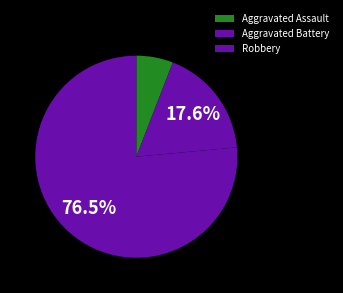

Is Robbery the majority of the pie?

Yes